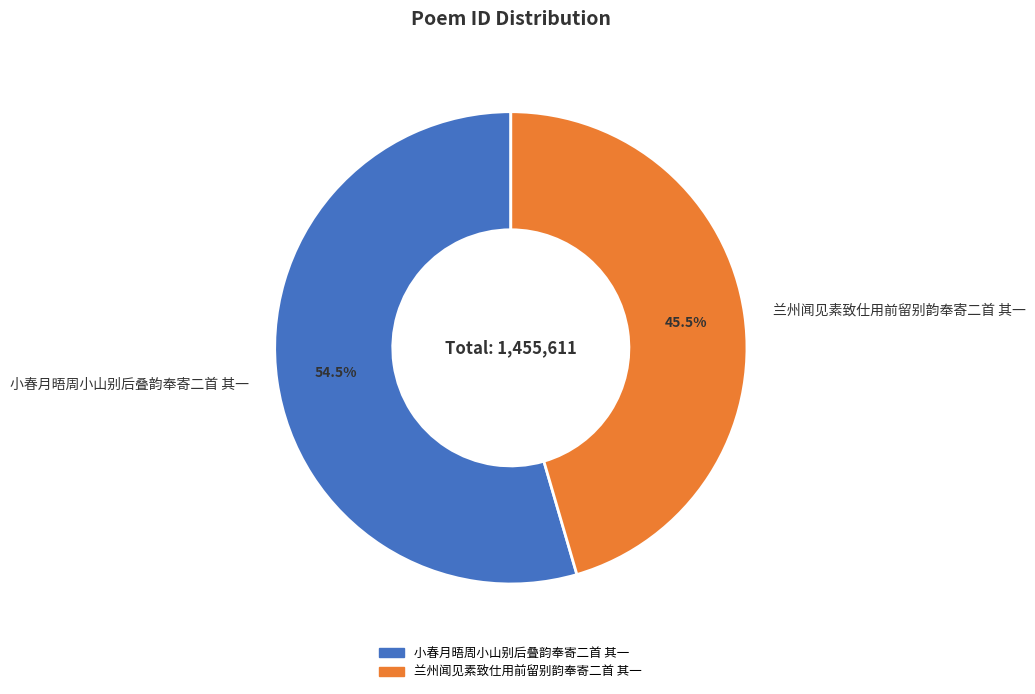

To the nearest percent, what is the difference between the 兰州闻见素致仕用前留别韵奉寄二首 其一 and 小春月晤周小山别后叠韵奉寄二首 其一 slice percentages?

9%